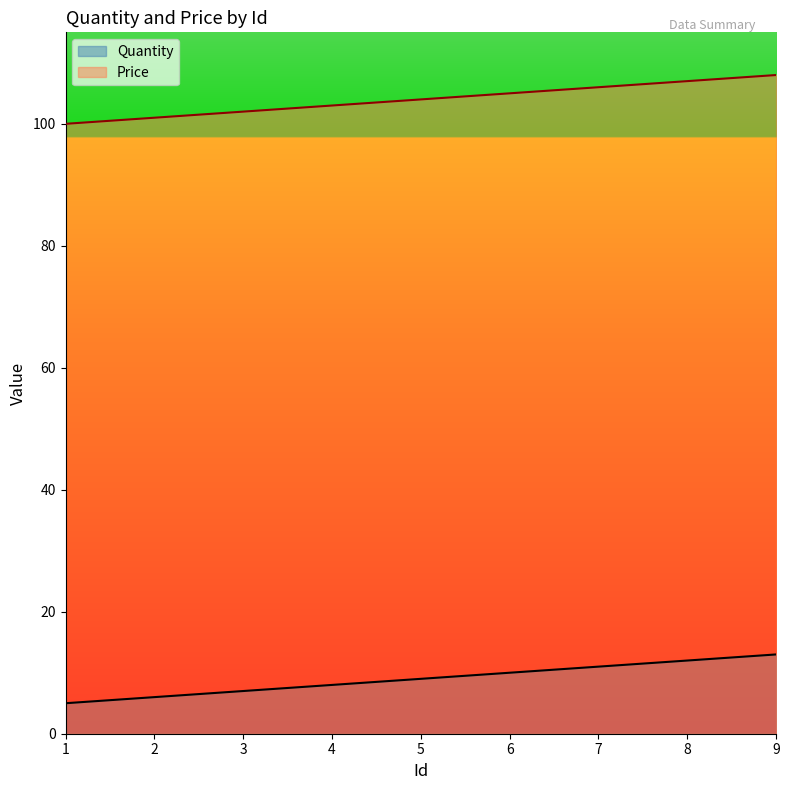

Reading left to right, extract all data points from this chart.

Quantity: 5	6	7	8	9	10	11	12	13
Price: 100	101	102	103	104	105	106	107	108